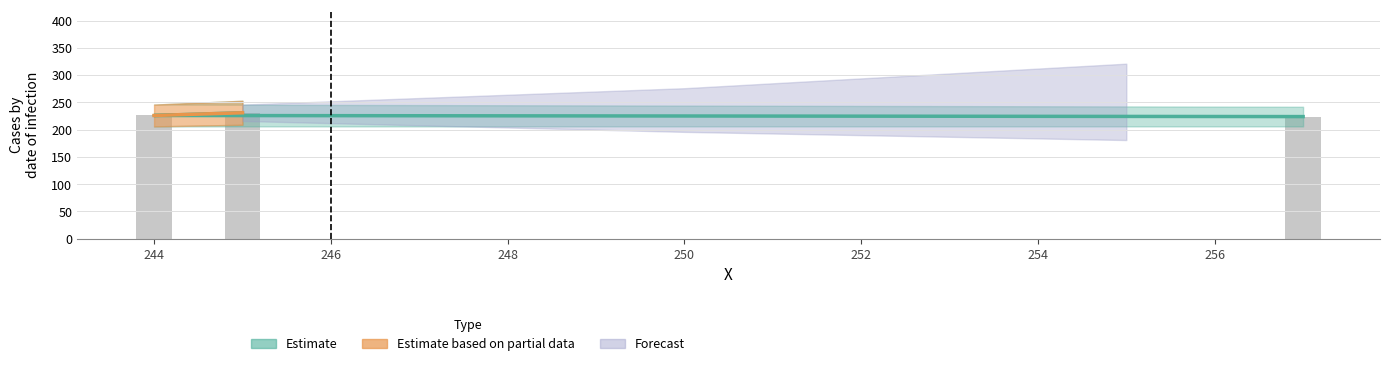

What is the change in value from 257 to 244?

+2